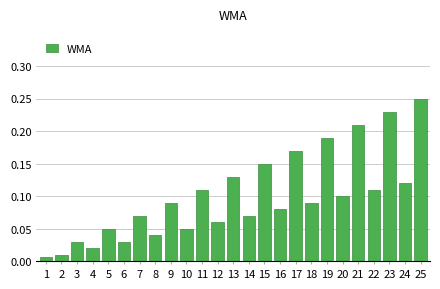

Which category has the highest value across all series?

25